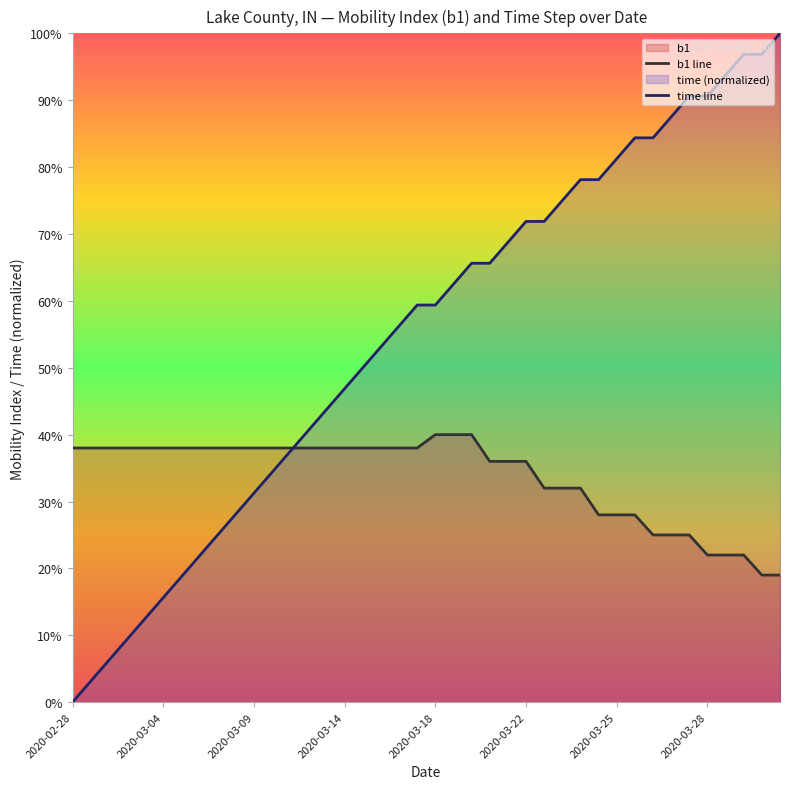

The b1 line series shows 0.3 at 38. True or false?

False